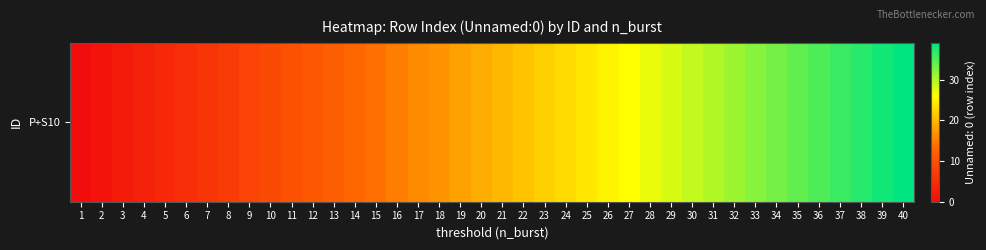

What is the average value?

20